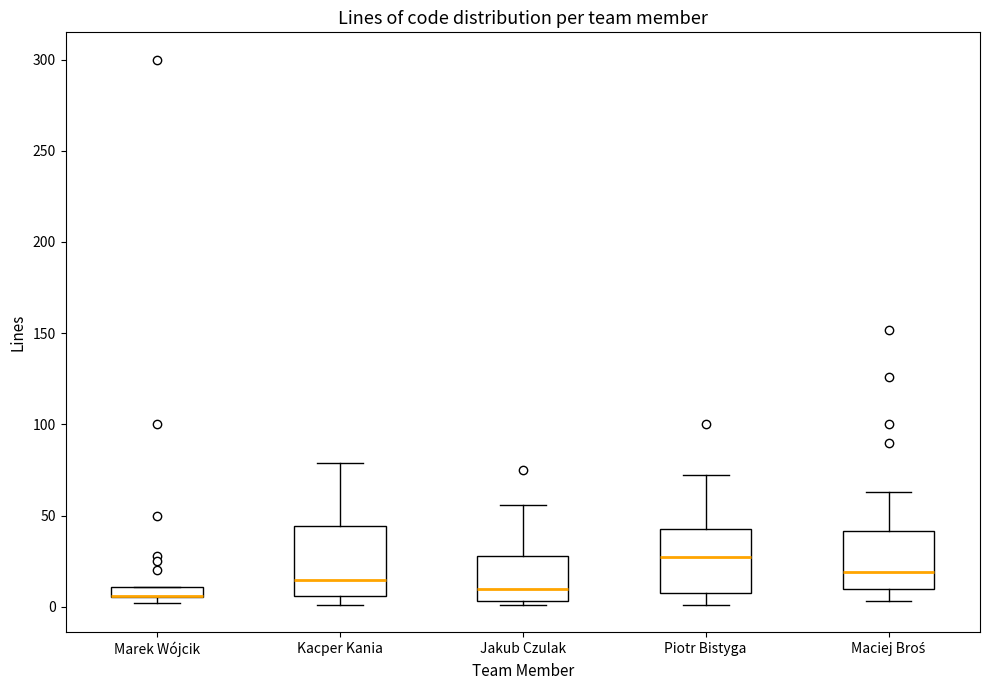

Where does the lower whisker of the box for Maciej Broś end on the y-axis? The values are not printed on the chart, so give them approximately, as read against the axis.

5